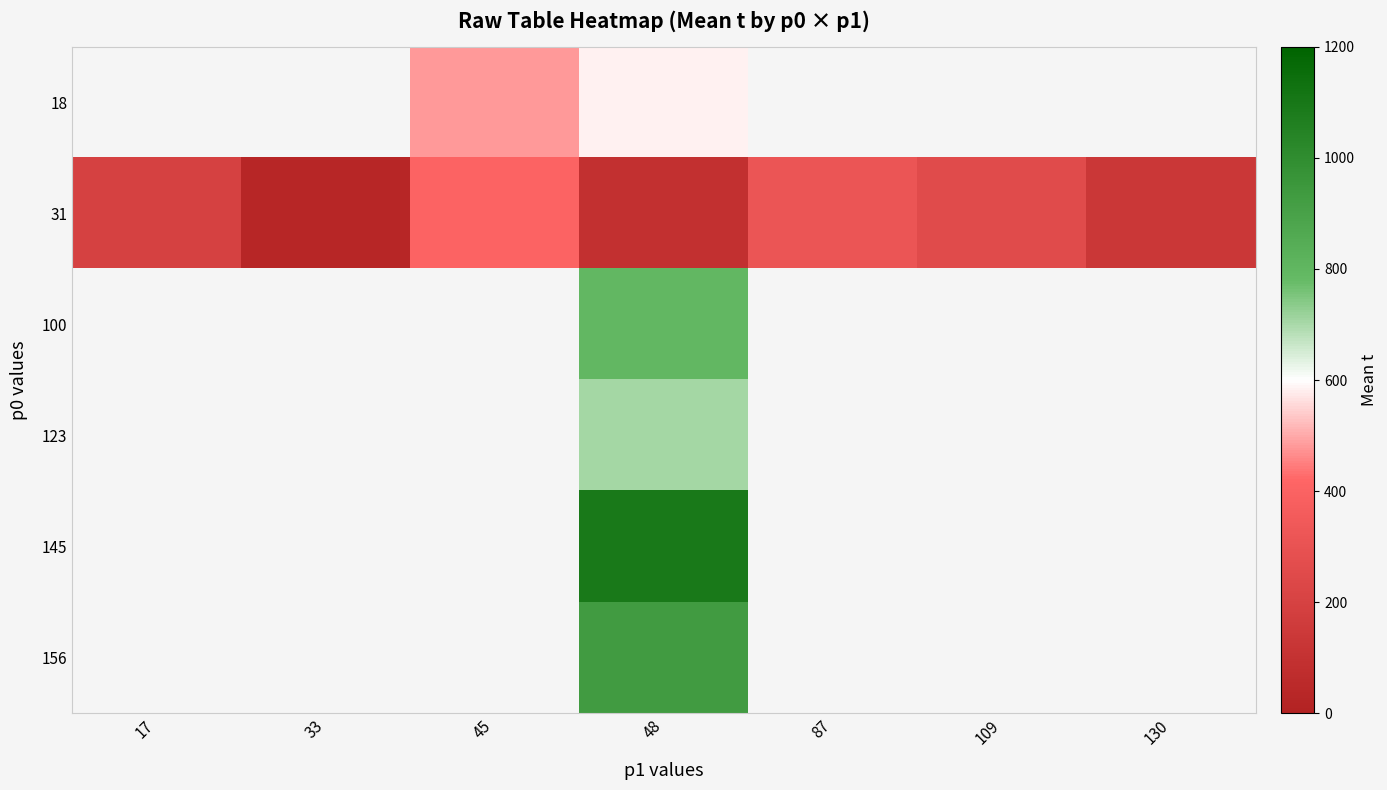

At which category is the sum across all series the highest?

48